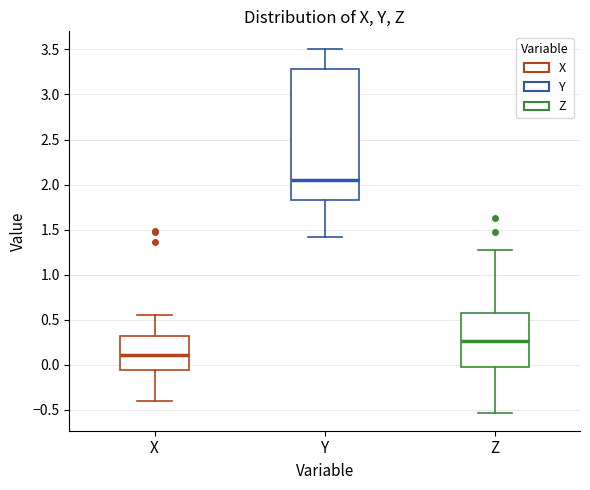

Which box is the tallest, from its lower edge to its upper edge?

Y